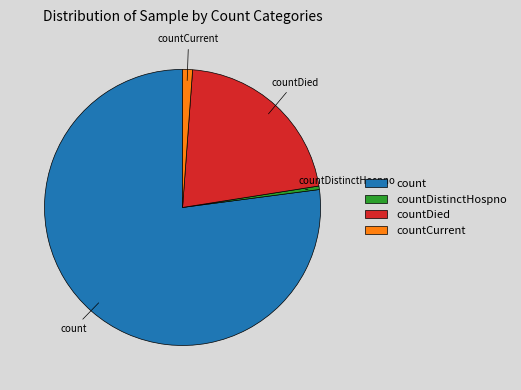

Which category accounts for the majority?

count